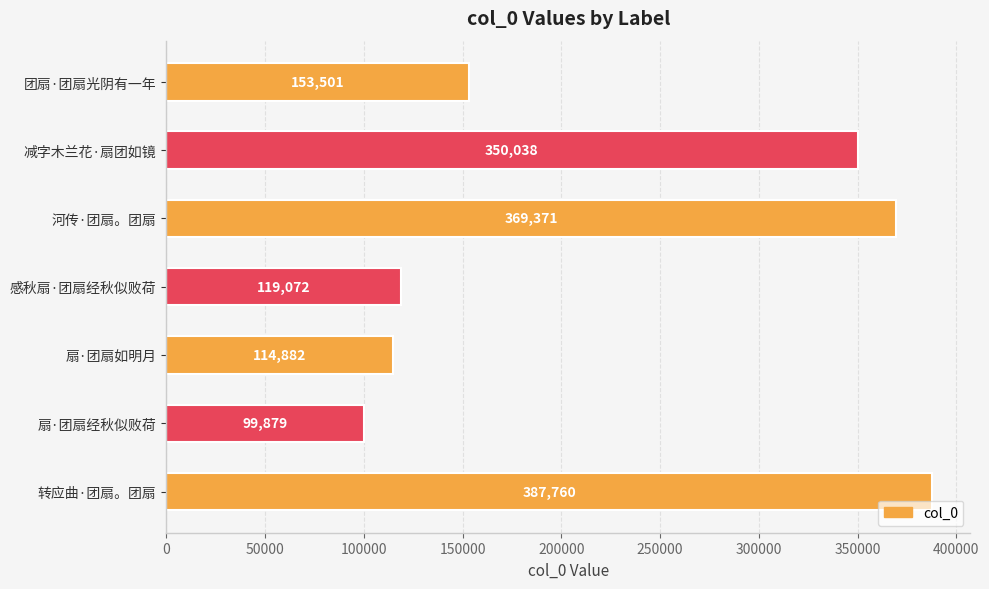

Count the number of data series in this chart.

1